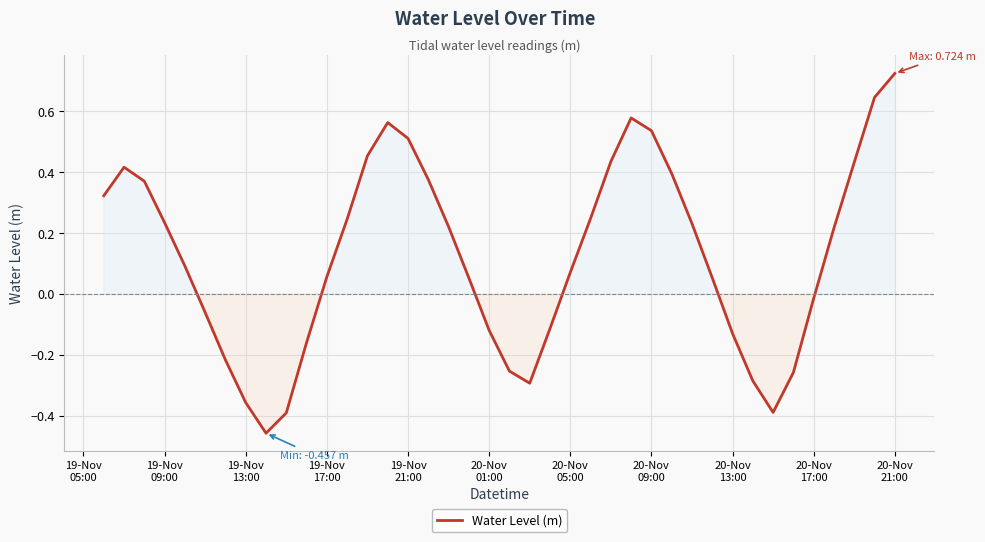

How many interior local valleys (lower than both neighbors) does the data have?

3